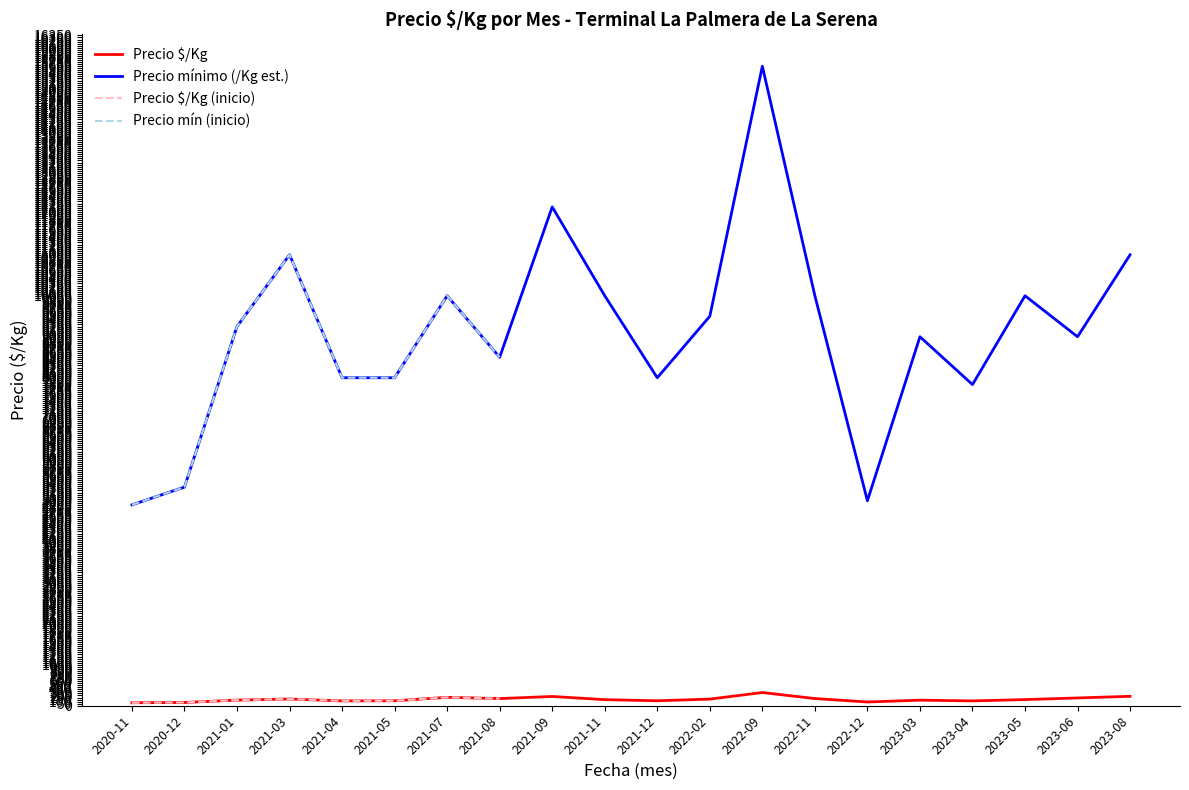

True or false: Precio $/Kg and Precio mínimo (/Kg est.) cross at least once.

False